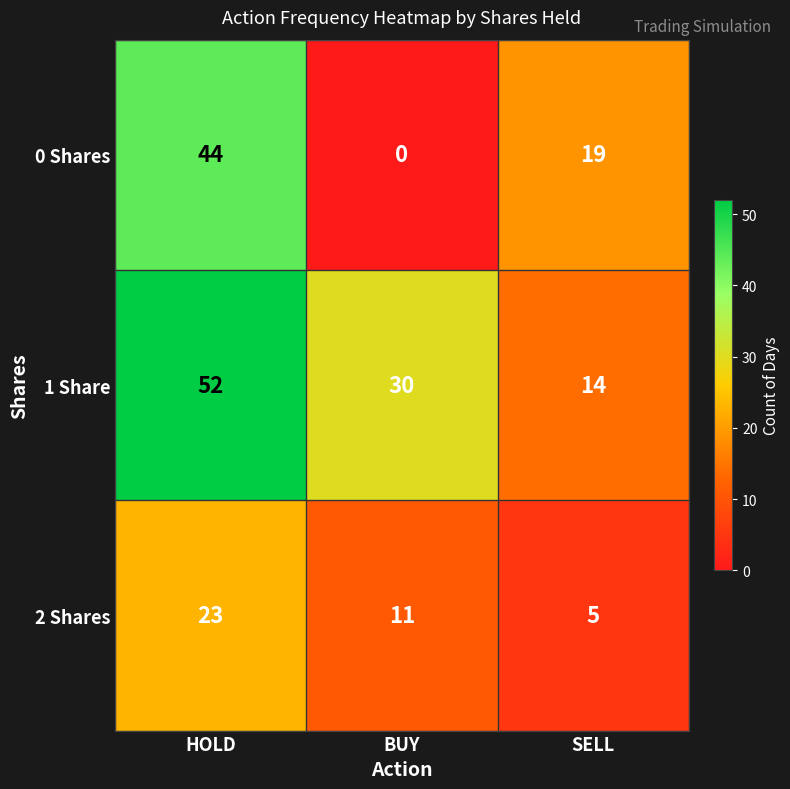

How many positive values does the 0 Shares series have?

2